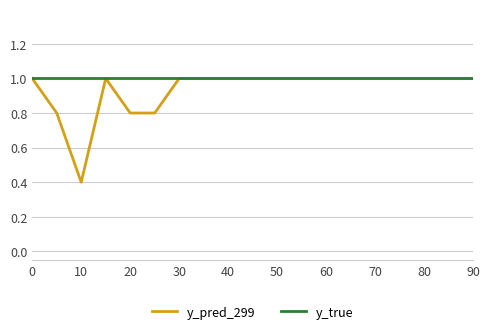

Rank the series by their average value, from highest to lowest.

y_true, y_pred_299